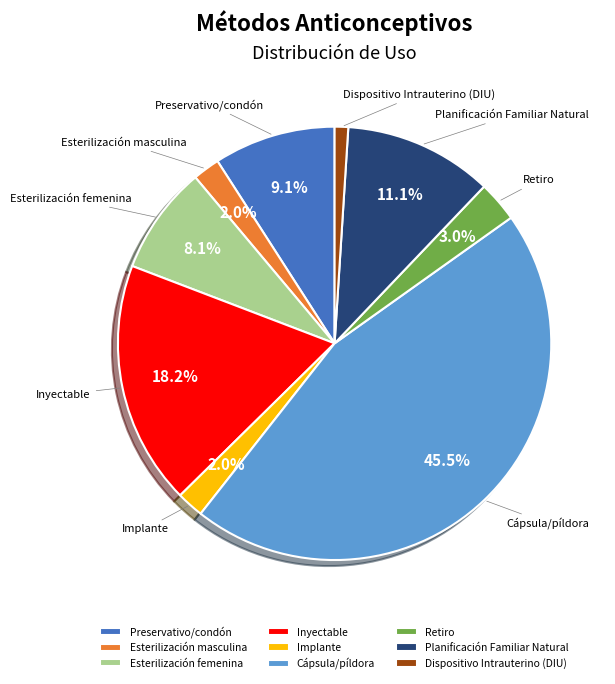

To the nearest percent, what is the combined percentage of Esterilización masculina and Planificación Familiar Natural?

13%